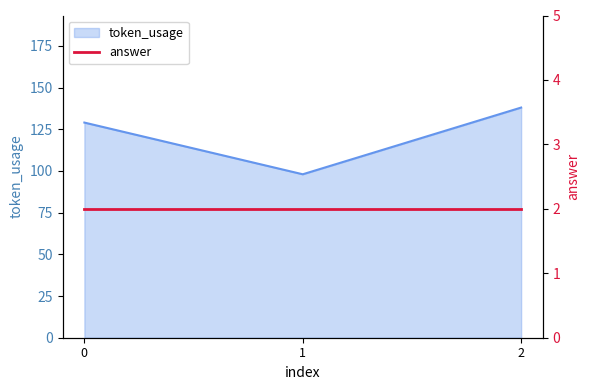

List the labels in order of value, largest first.

2, 0, 1